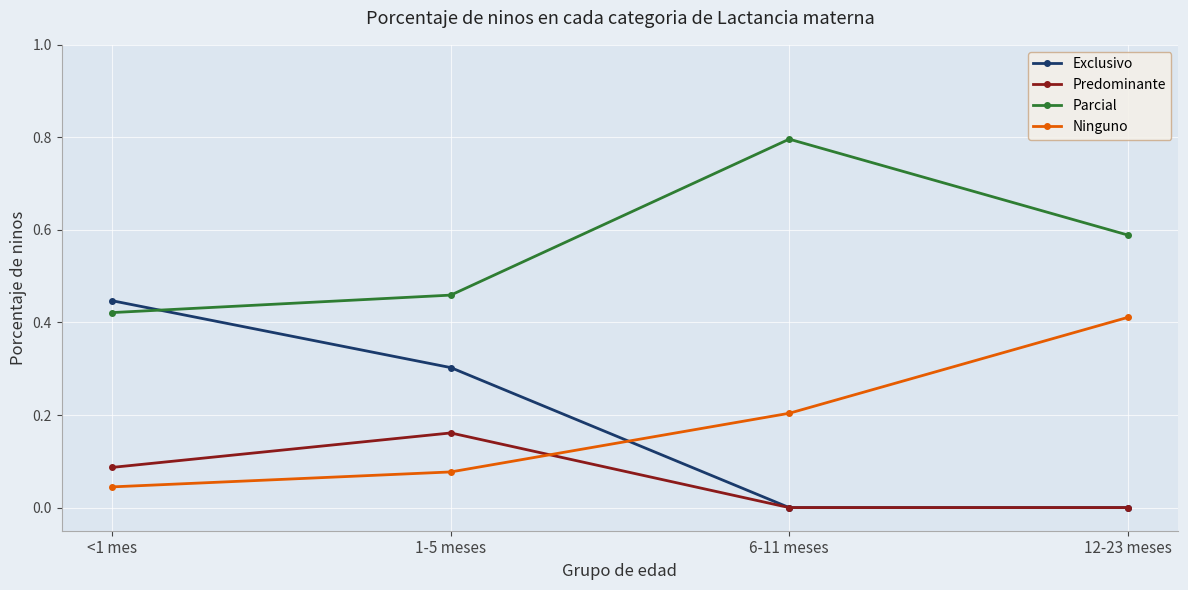

In Parcial, how many points are higher than both neighbors (excluding endpoints)?

1